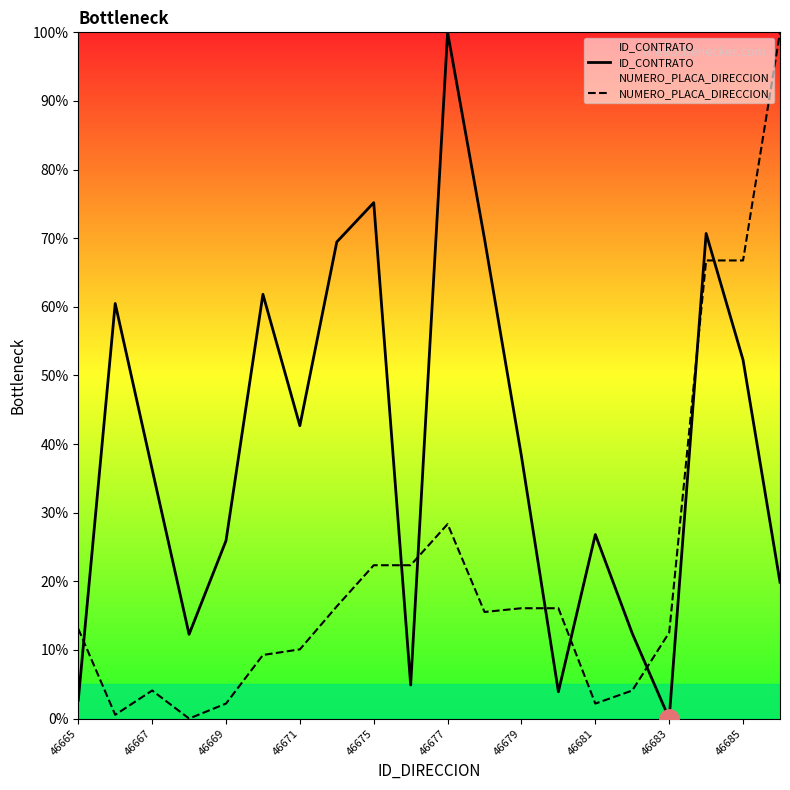

Is the value of NUMERO_PLACA_DIRECCION at 46665 greater than the value of ID_CONTRATO at 46667?

No